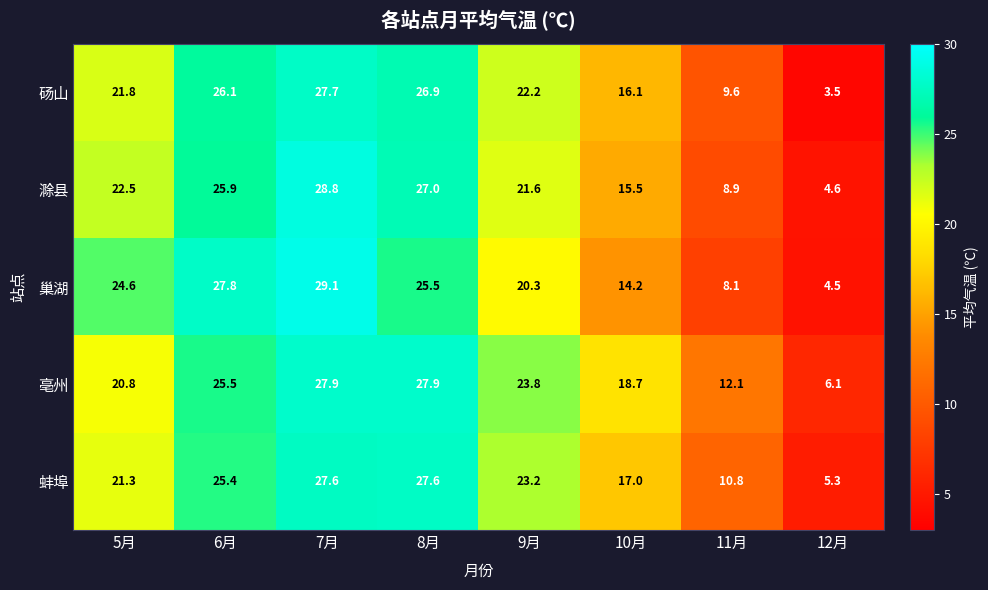

Rank the series at 11月 from lowest to highest value.

巢湖, 滁县, 砀山, 蚌埠, 亳州